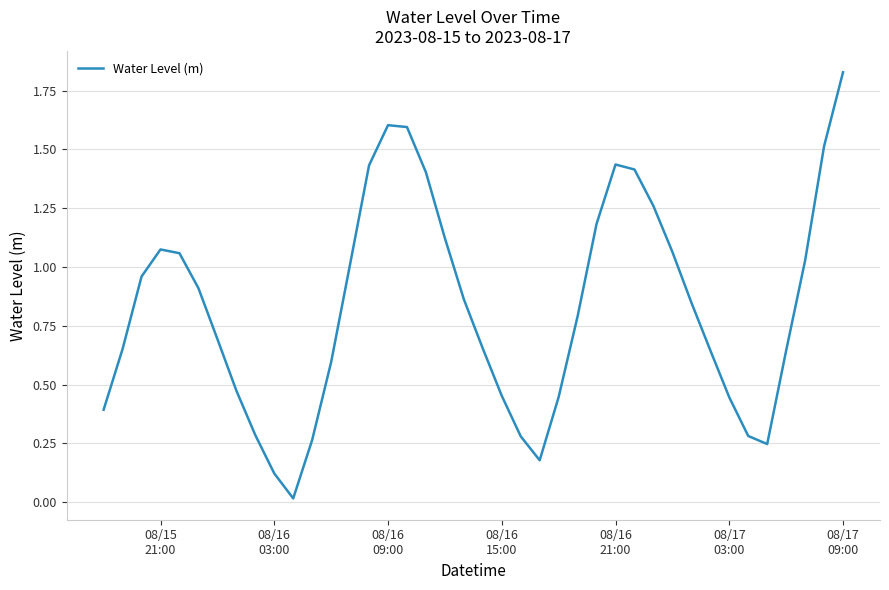

What is the value of the 38th point from the left?

1.0